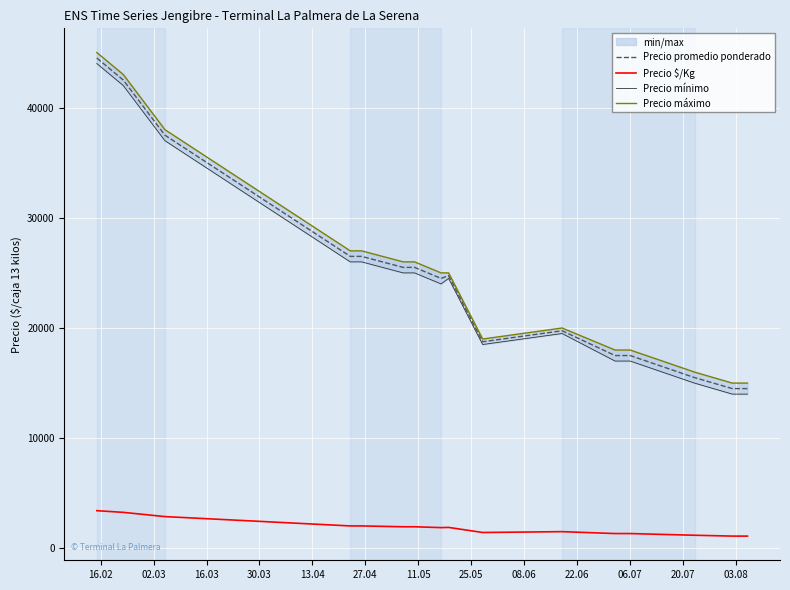

True or false: Precio promedio ponderado and Precio $/Kg cross at least once.

False